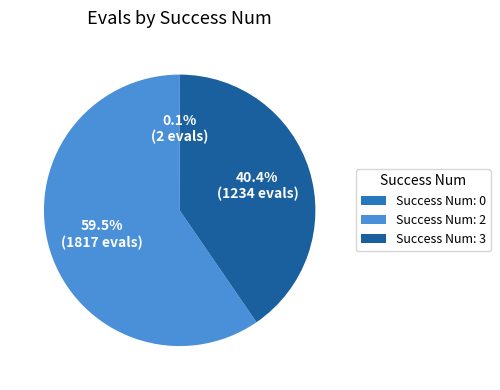

Is there any slice that represents more than half of the pie?

Yes